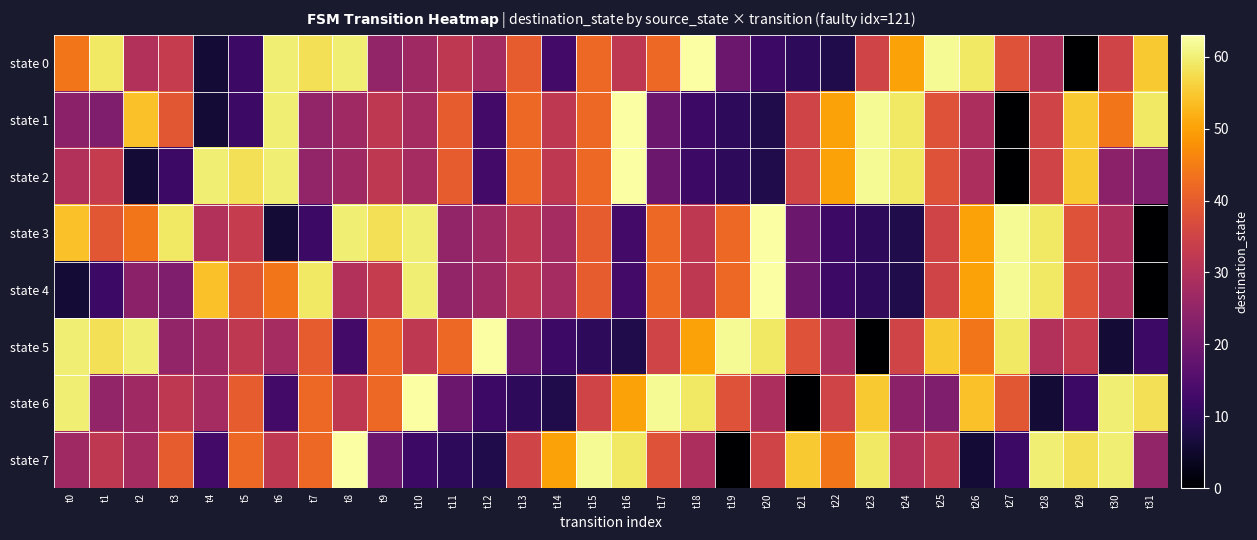

Which series has the widest spread of values?

state 0